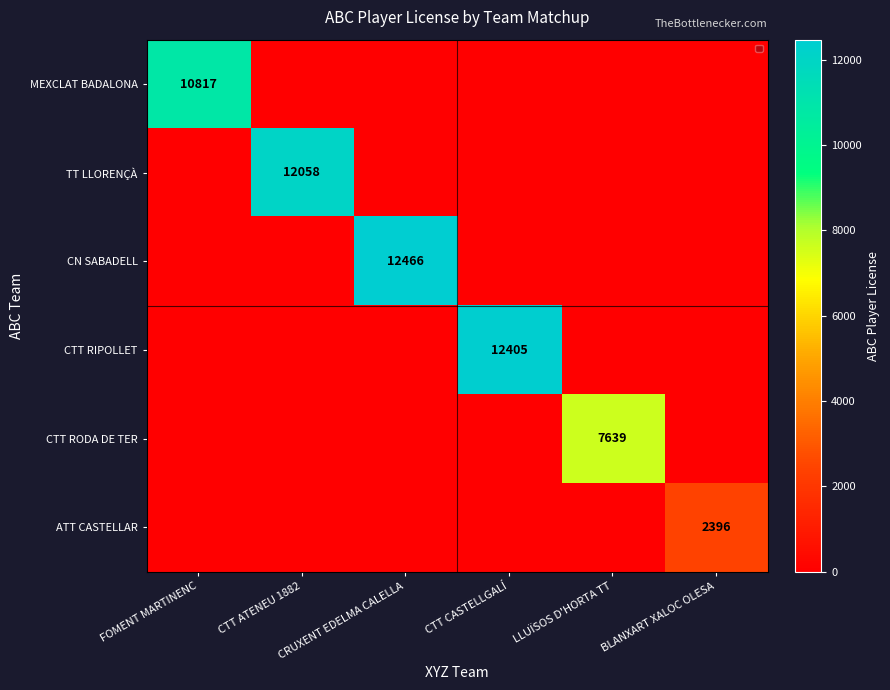

True or false: CTT RODA DE TER has a value of 7639 at LLUÏSOS D'HORTA TT.

True